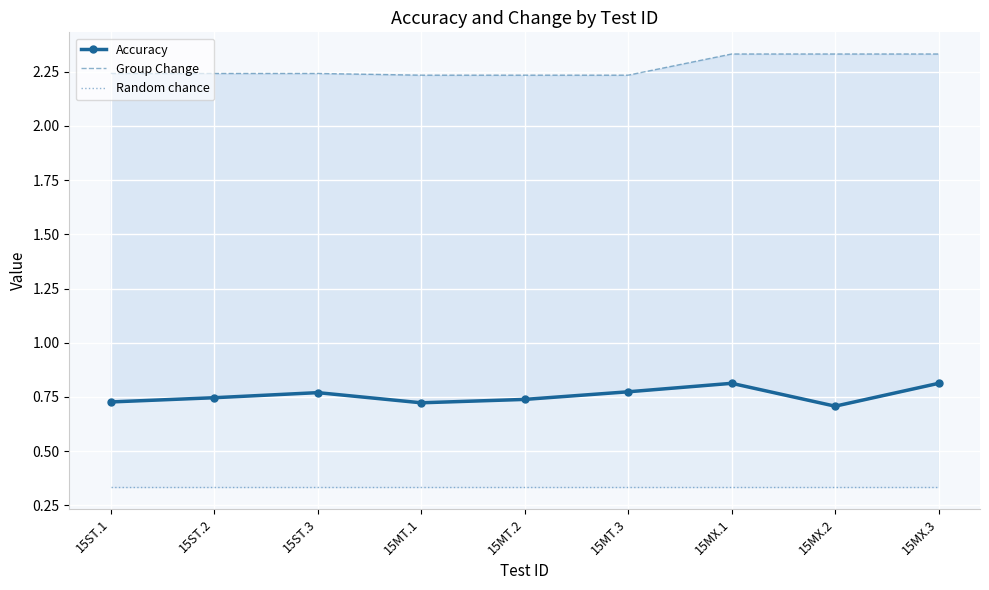

True or false: Random chance and Accuracy cross at least once.

False